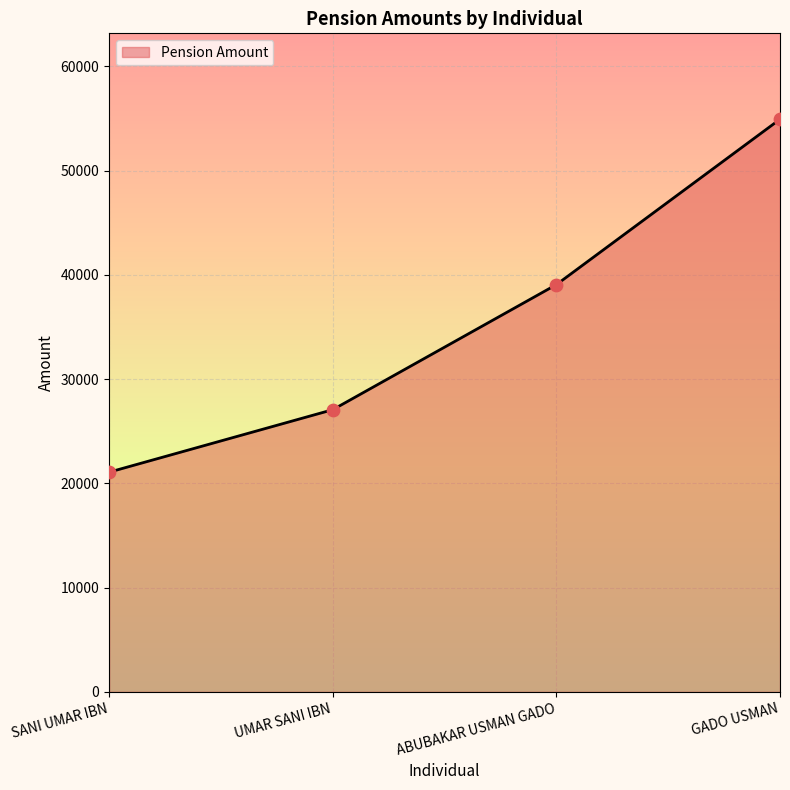

Between GADO USMAN and UMAR SANI IBN, which is larger?

GADO USMAN